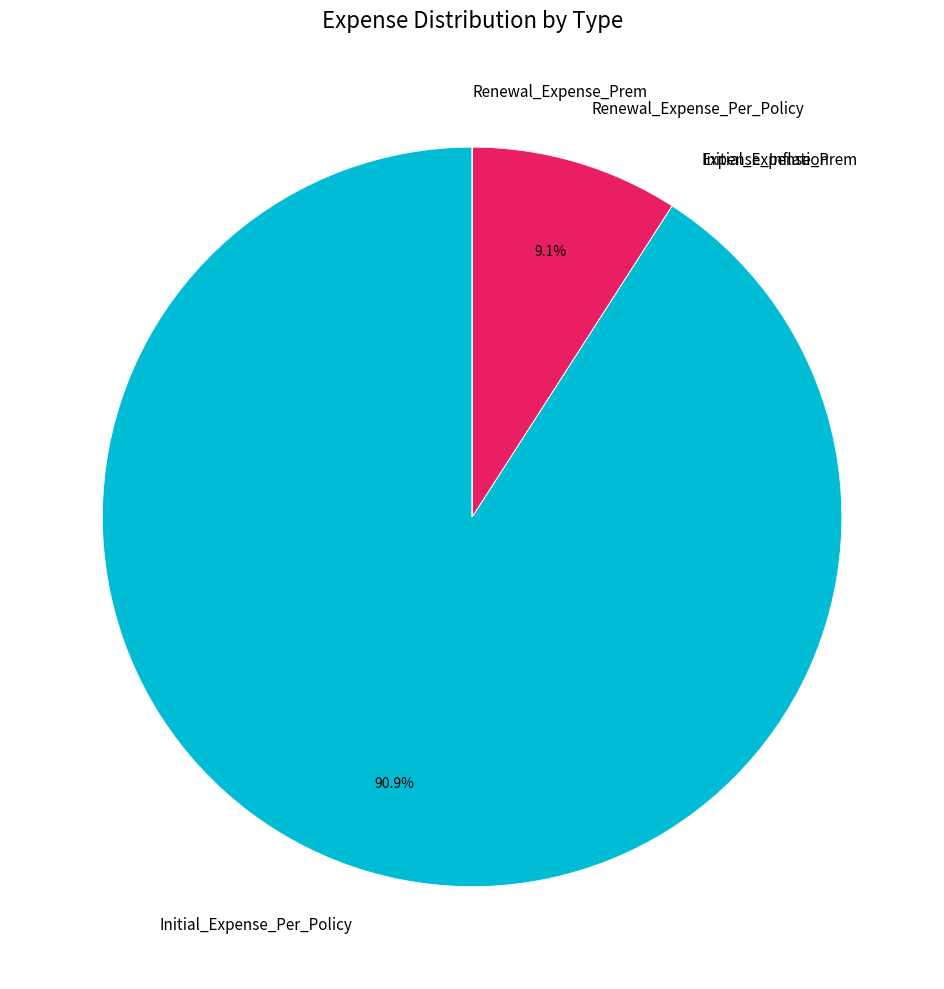

What is the total percentage of Initial_Expense_Per_Policy and Renewal_Expense_Per_Policy?

100.0%